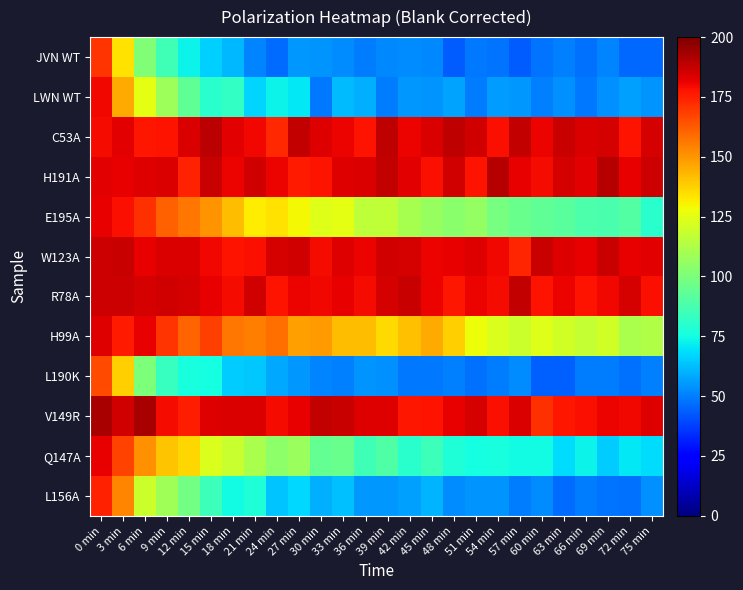

Count the number of categories in the chart.

26